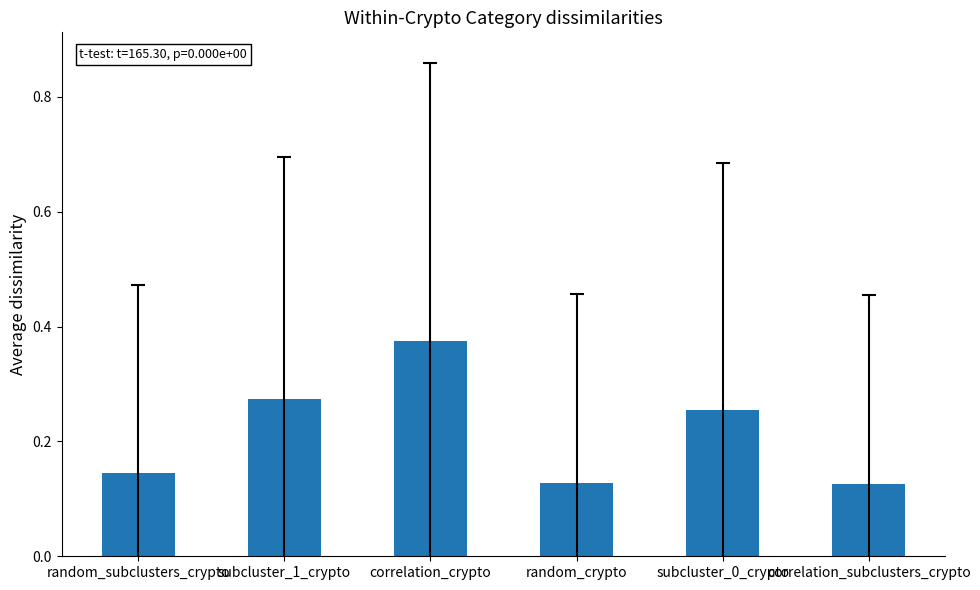

What is the label of the 4th bar from the left?

random_crypto